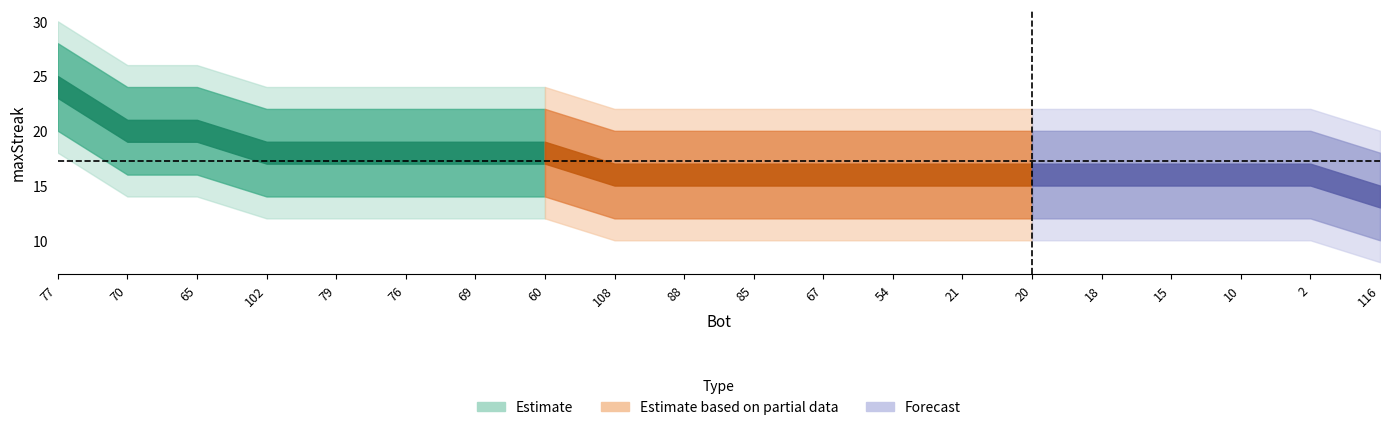

What is the difference between the second highest and minimum values?

6